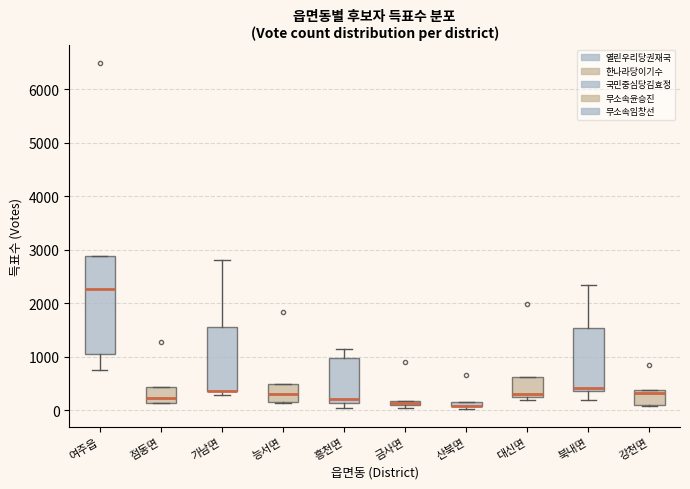

Which box is the tallest, from its lower edge to its upper edge?

여주읍